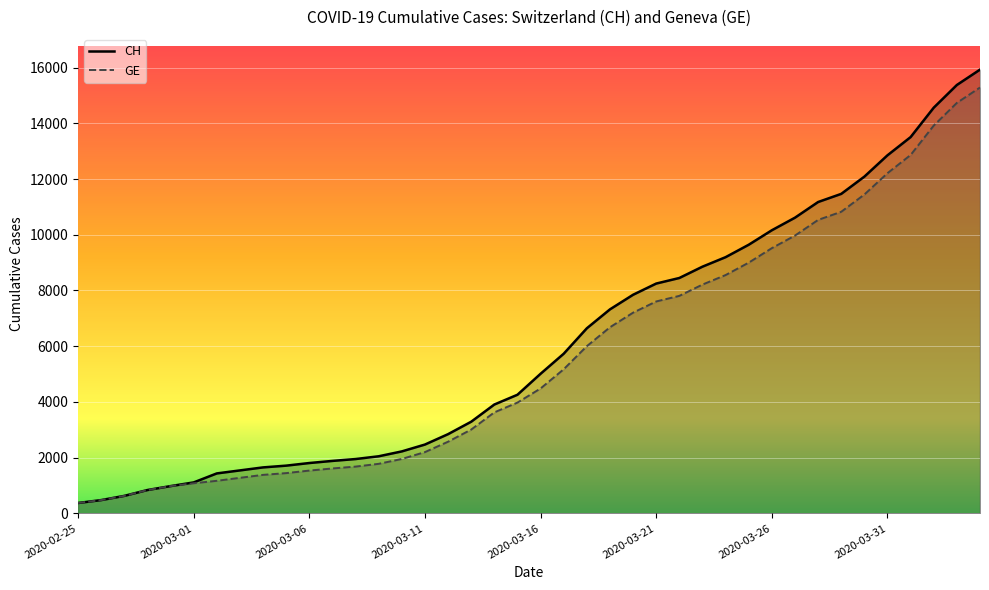

Rank the series at 39 from highest to lowest value.

CH, GE